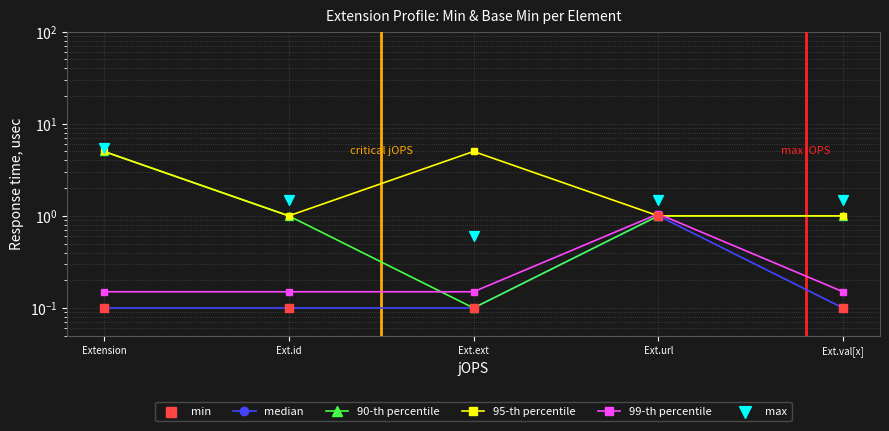

At which category is the sum across all series the highest?

Extension